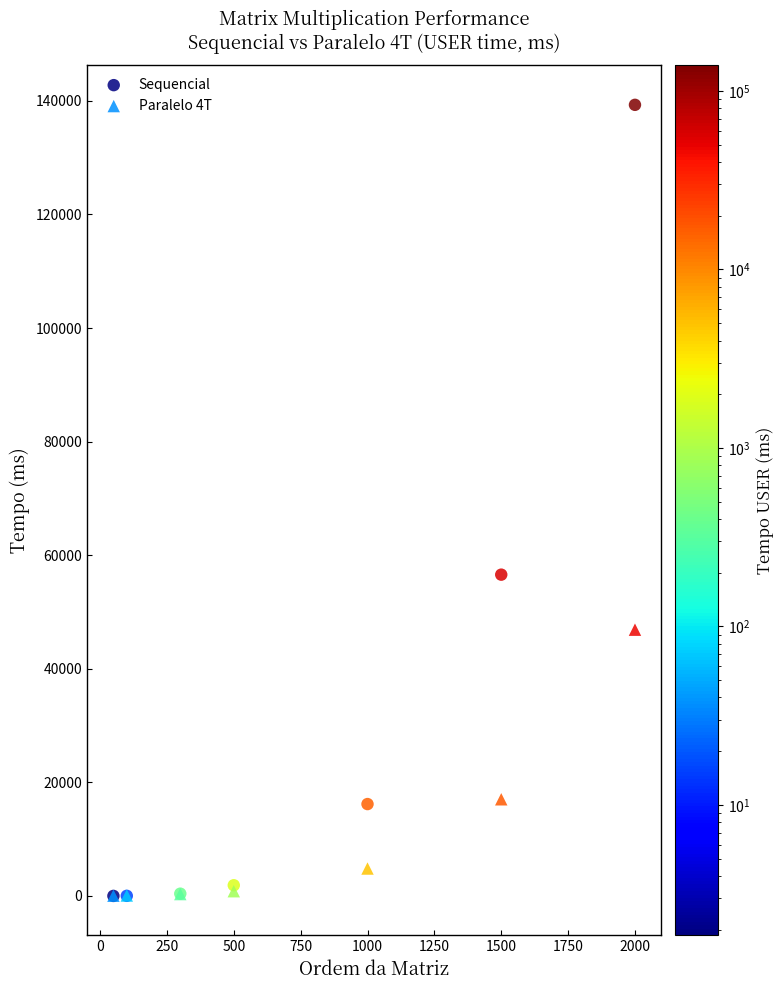

In the Sequencial series, what Y value is closest to 69652?

56572.8